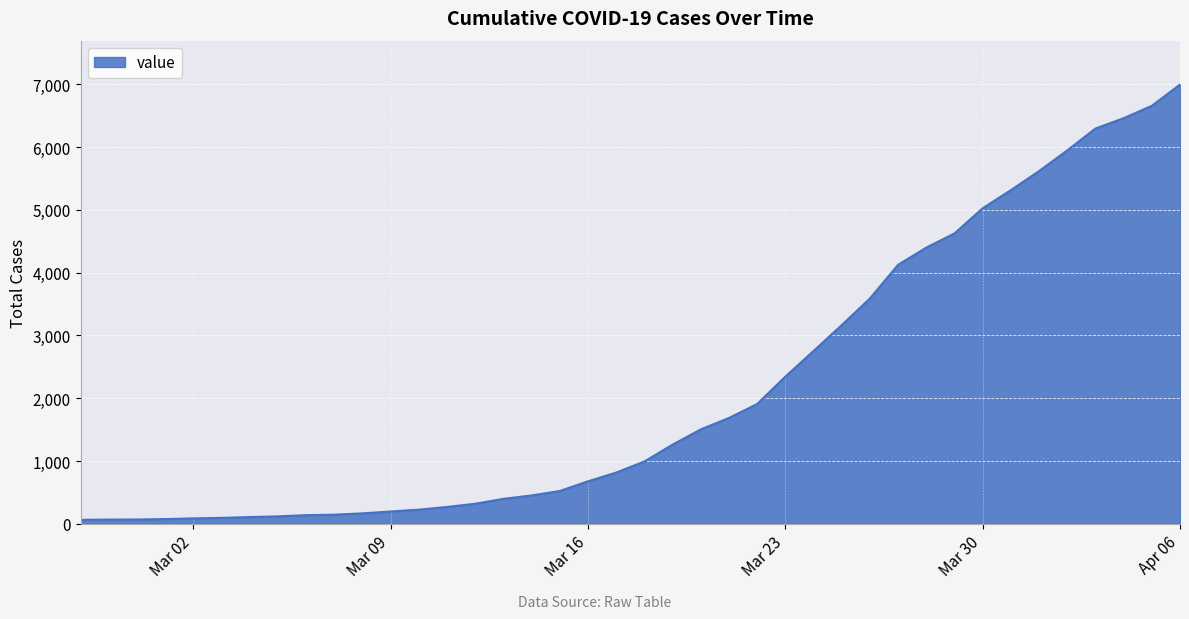

What is the maximum value shown in the chart?

6995